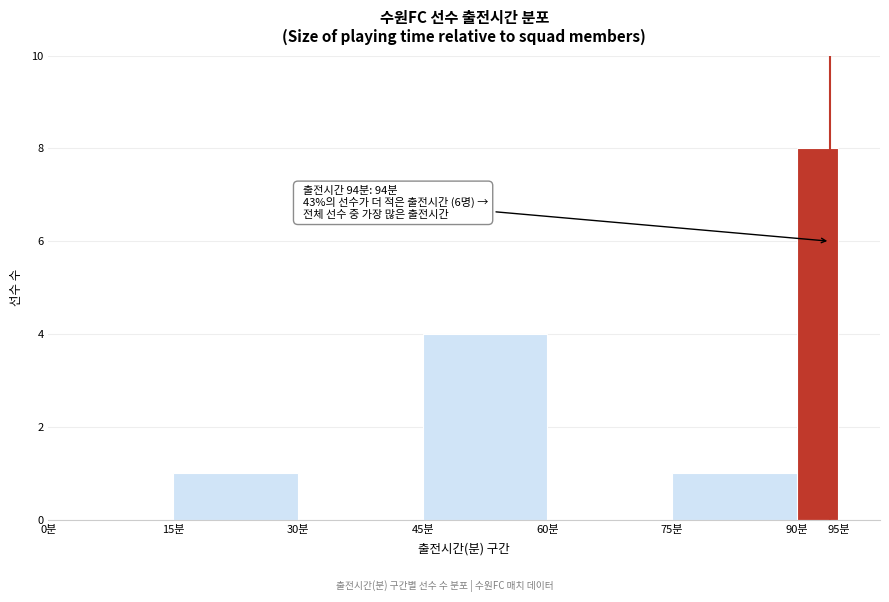

Which range on the x-axis has the tallest bar?

90 to 95